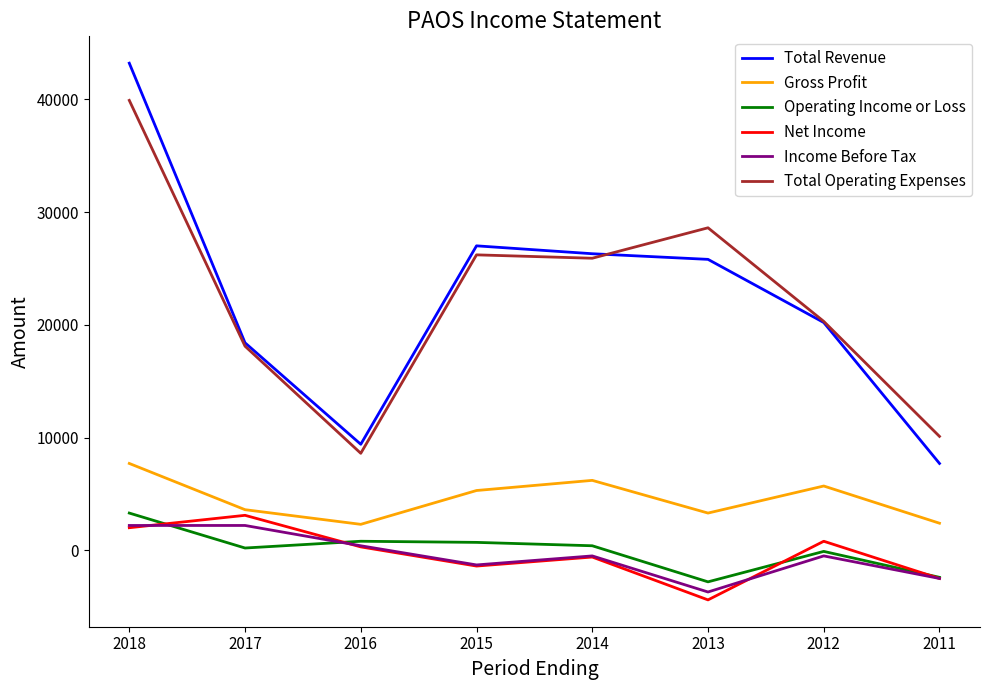

True or false: Total Operating Expenses and Net Income cross at least once.

False